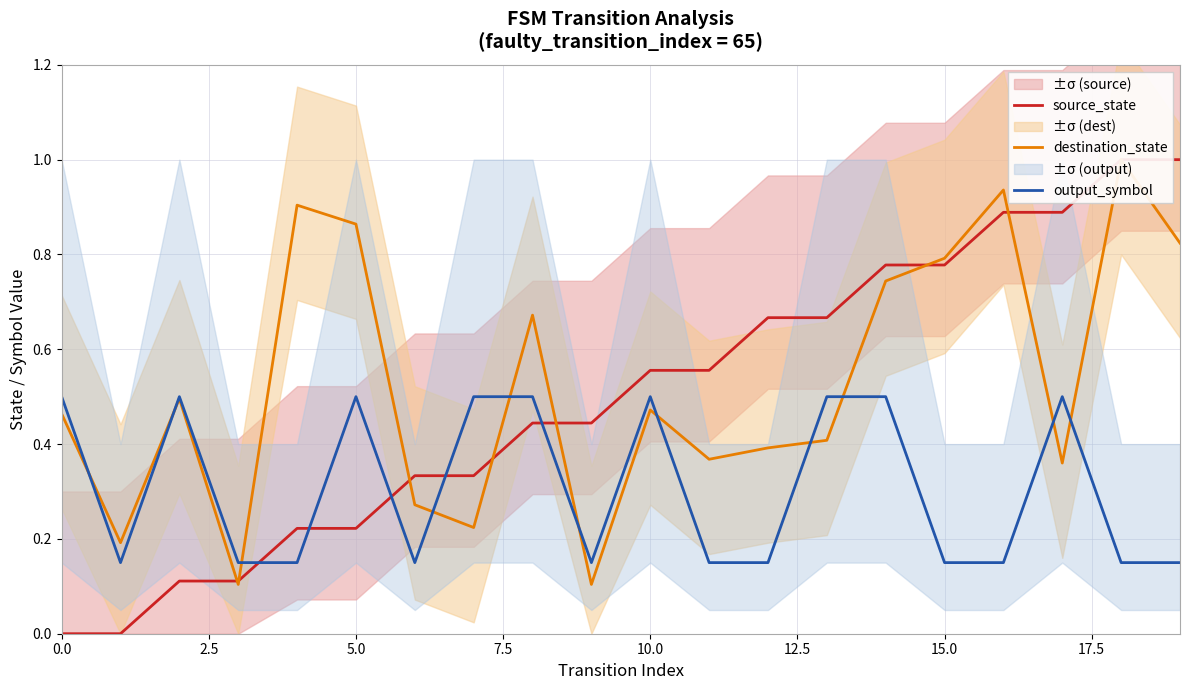

What position from the right is 14?

6